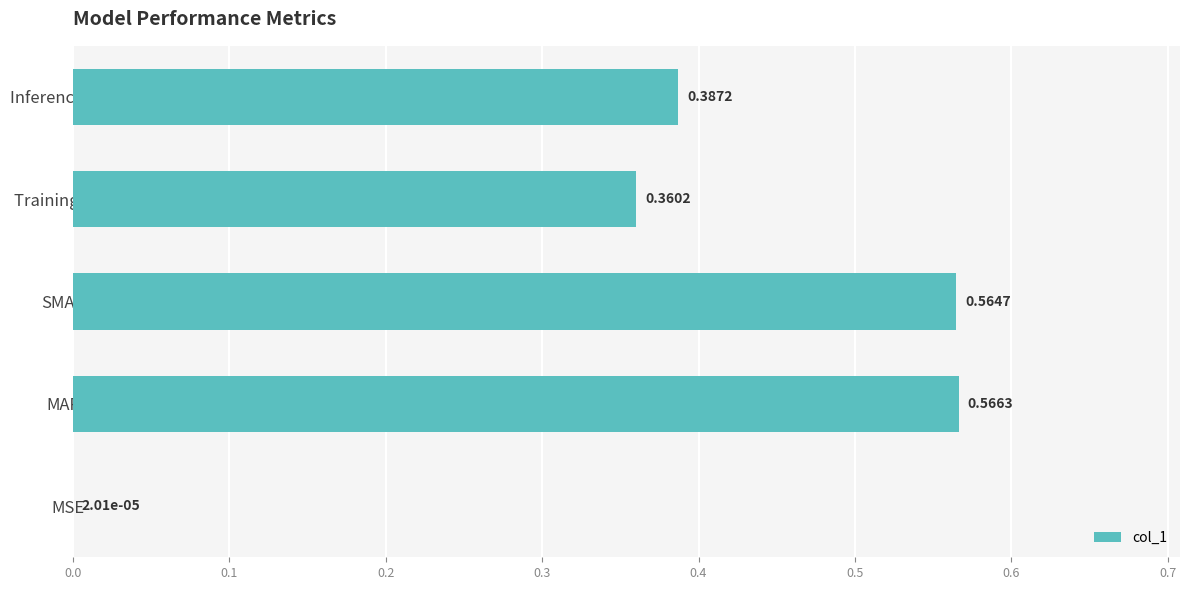

What is the sum of all values?

1.9